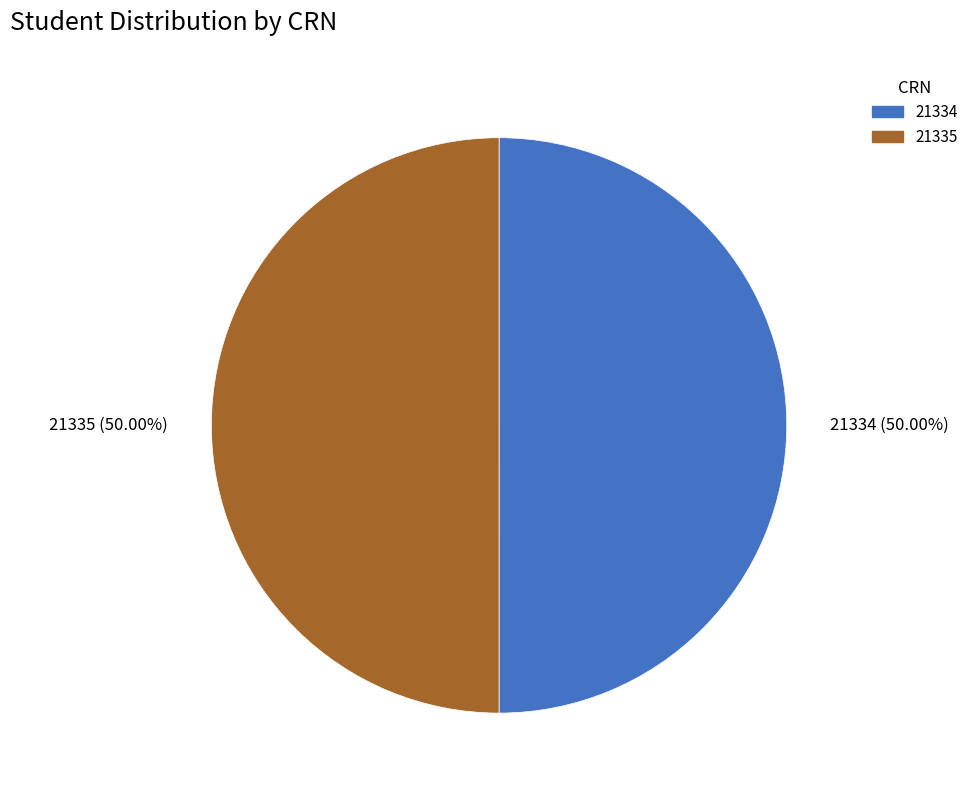

Is it true that 21335 is 57% of the pie?

False